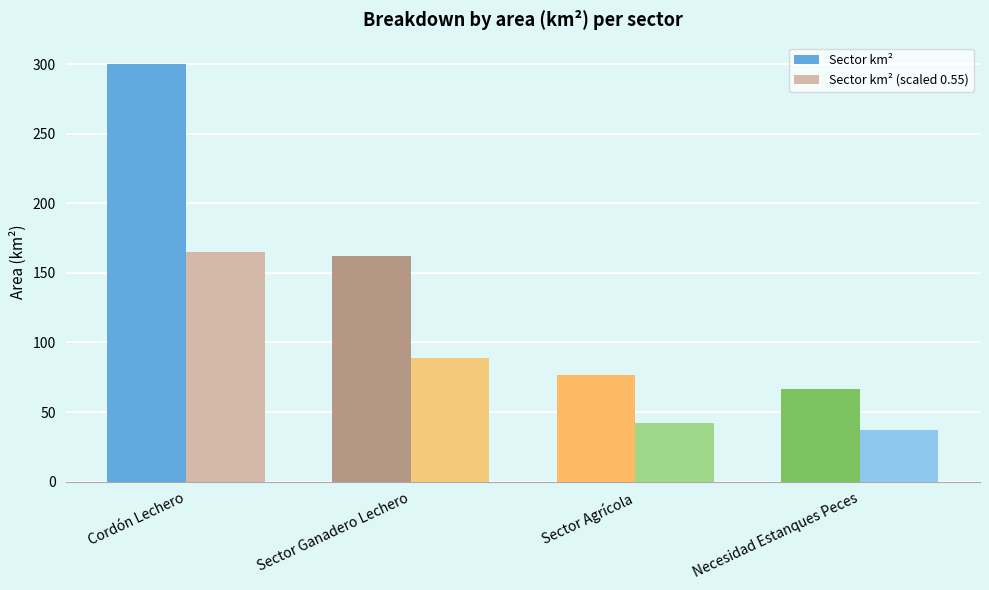

How many values in the Sector km² (scaled 0.55) series exceed 88?

2